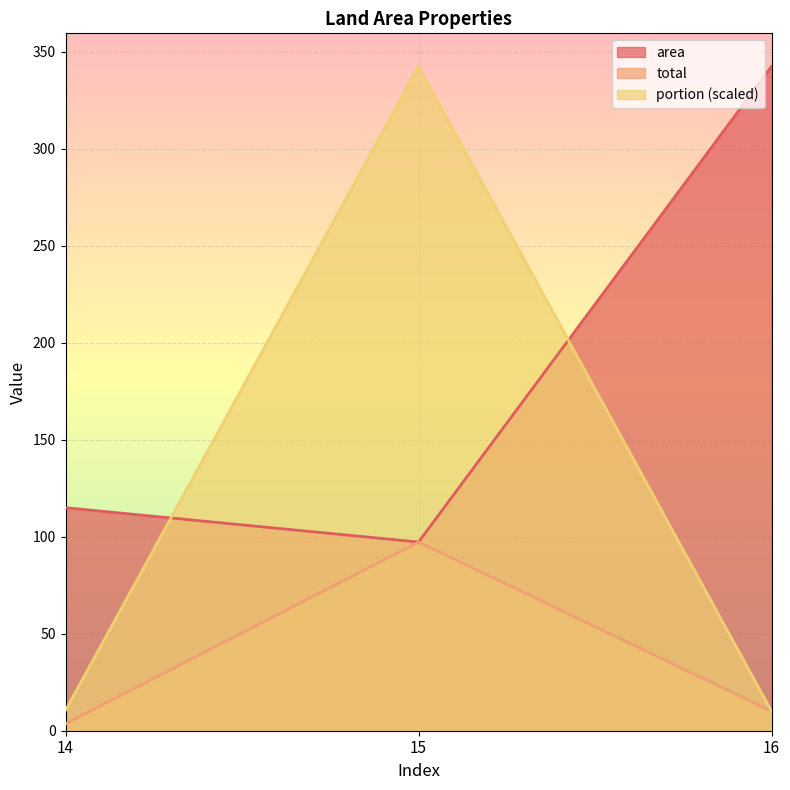

What is the sum of the portion values at 16 and 15?

352.6